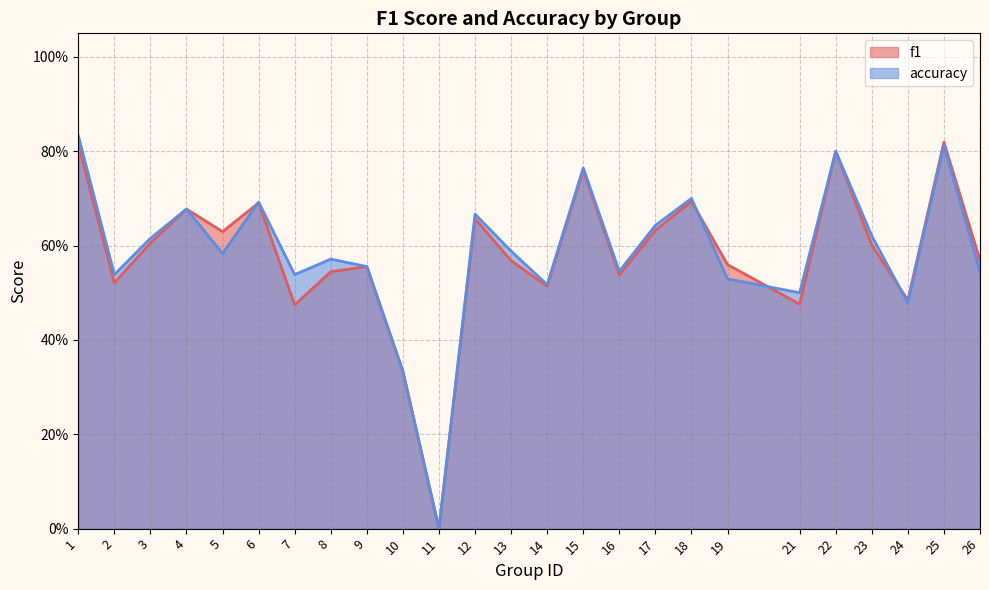

Does the chart have visible grid lines?

Yes